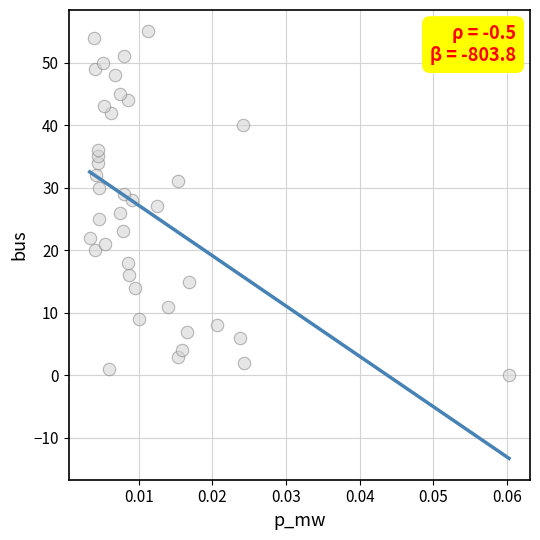

What is the range of Y values (max minus min)?

55